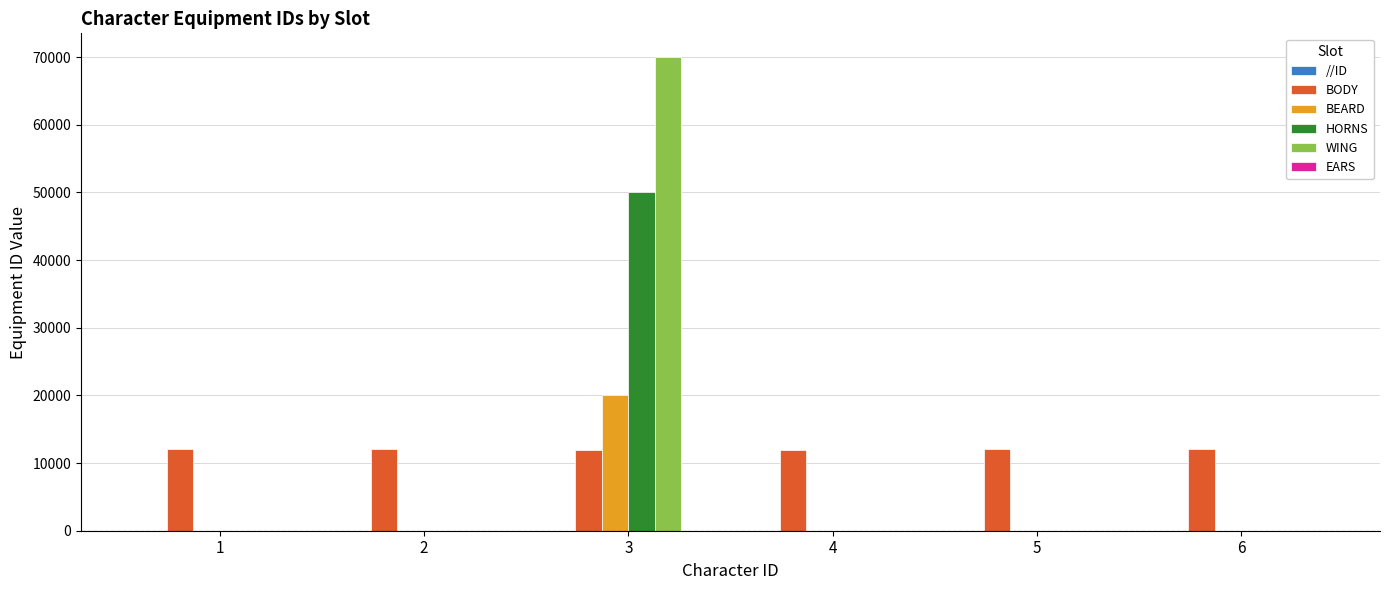

Is it true that WING equals 0 at 4?

True